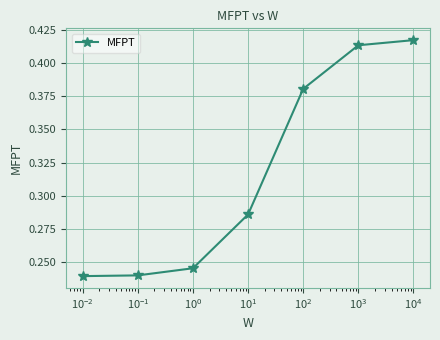

True or false: the data has more than 1 interior local peaks.

False